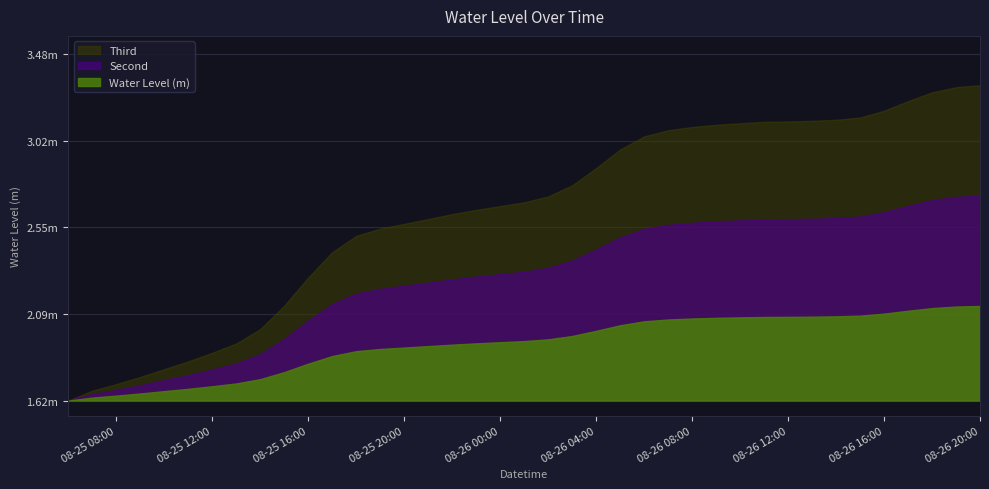

What is the difference between the values at 2024-08-25 18:00 and 2024-08-26 11:00?

0.6